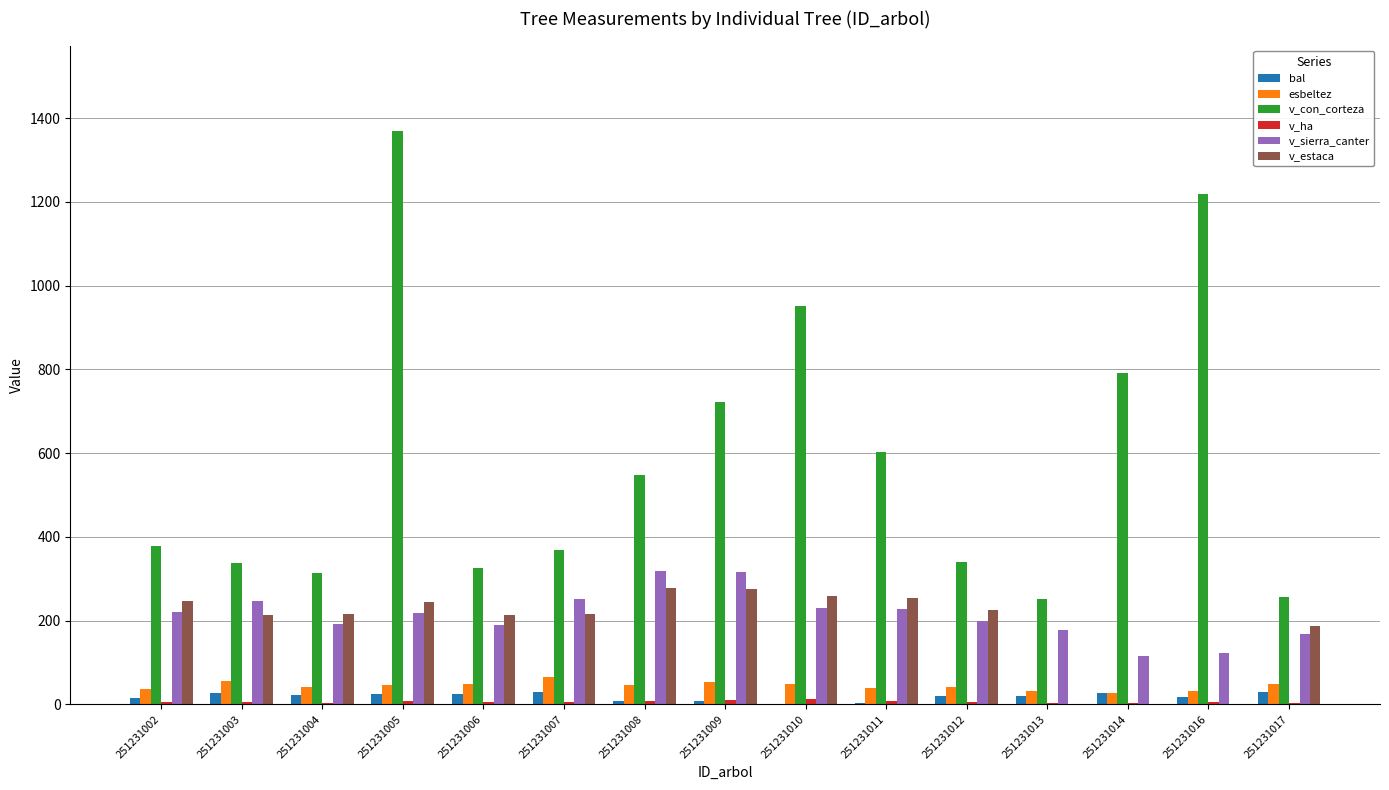

Which series has the largest total across all categories?

v_con_corteza